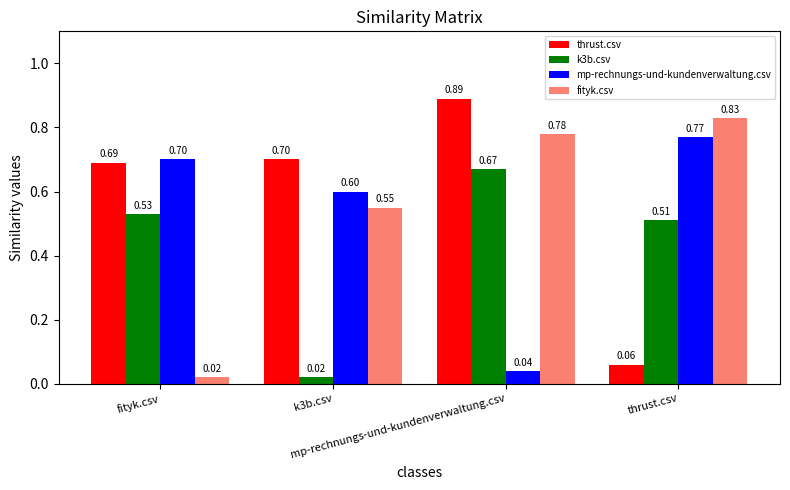

What is the label of the 4th bar from the left?

thrust.csv